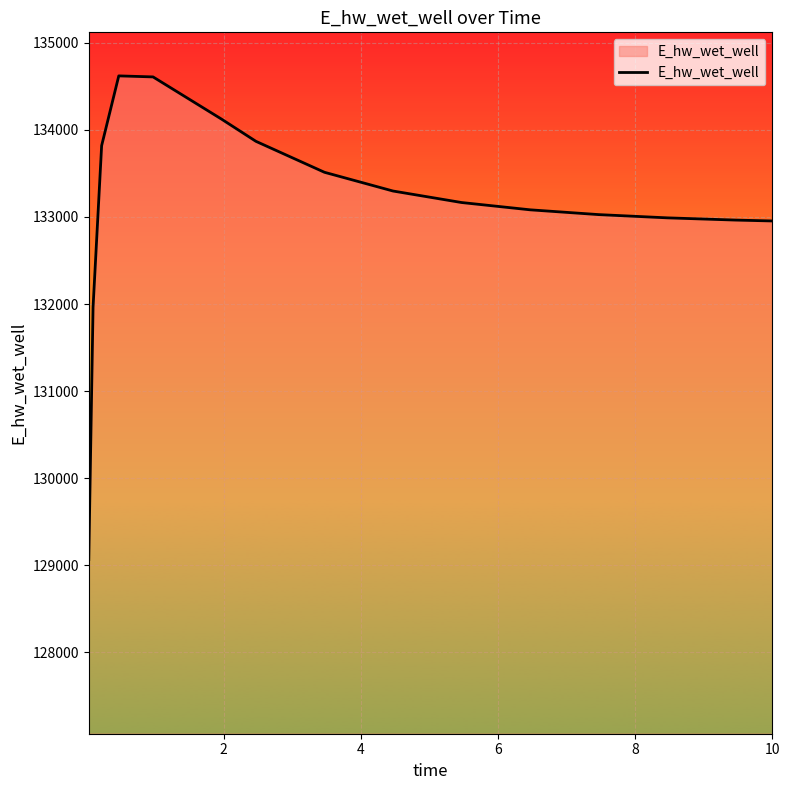

What is the difference between the maximum and minimum values?

5552.4